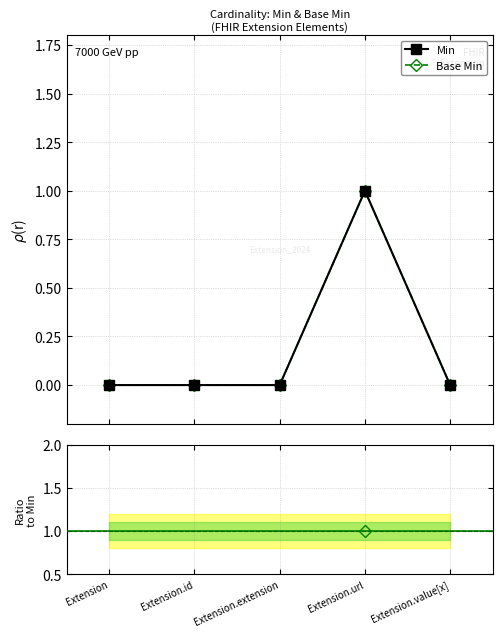

The Base Min series shows 0.0 at Extension.extension. True or false?

True